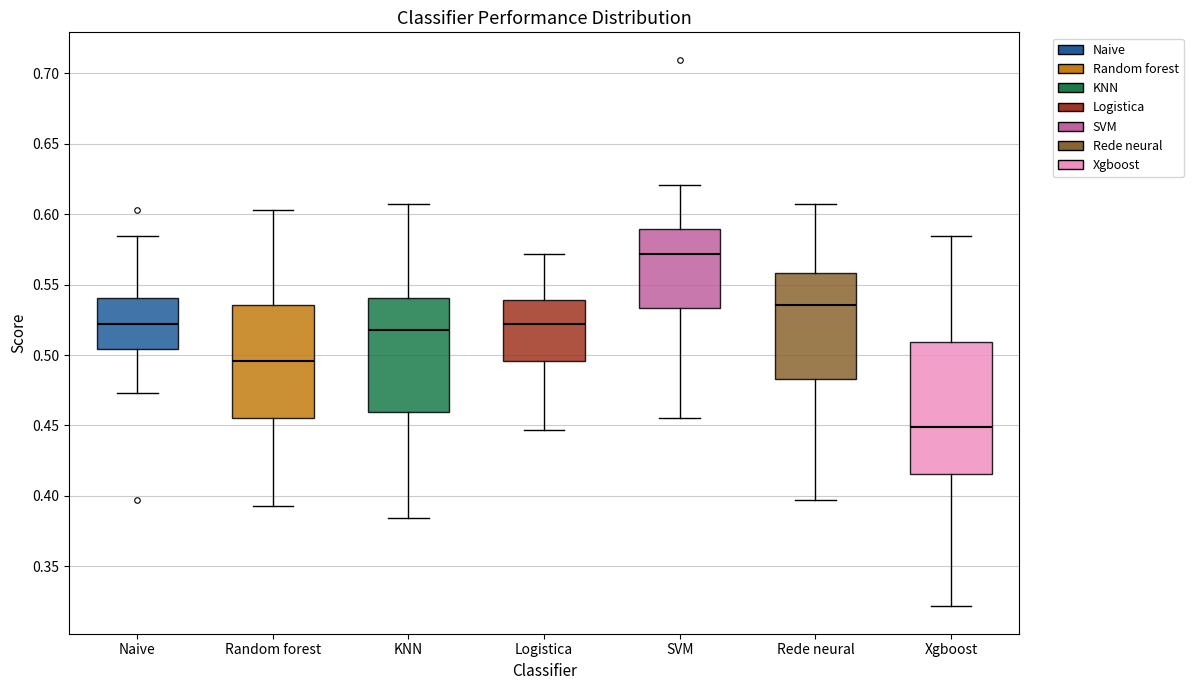

Which box is the tallest, from its lower edge to its upper edge?

Xgboost